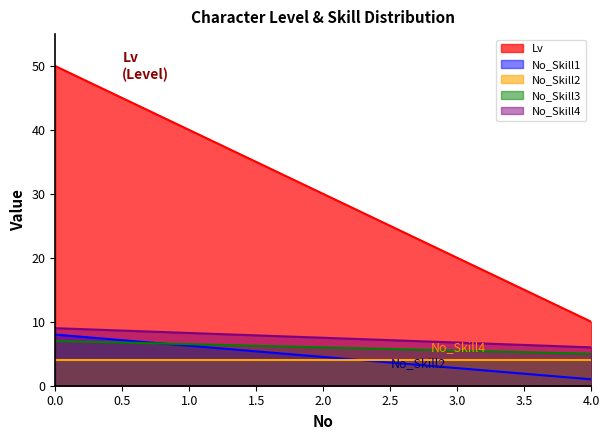

What is the smallest value displayed?

1